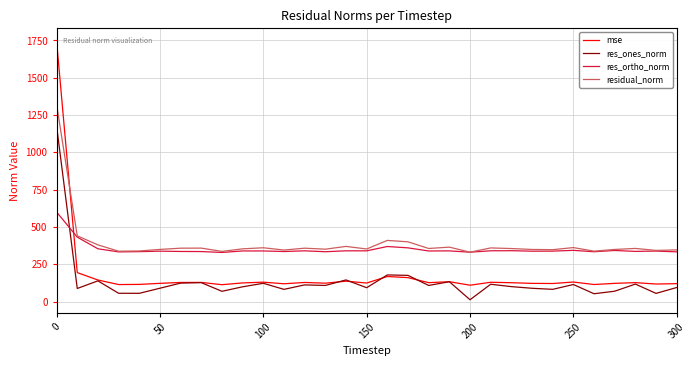

Rank the series by their maximum value, from highest to lowest.

mse, residual_norm, res_ones_norm, res_ortho_norm